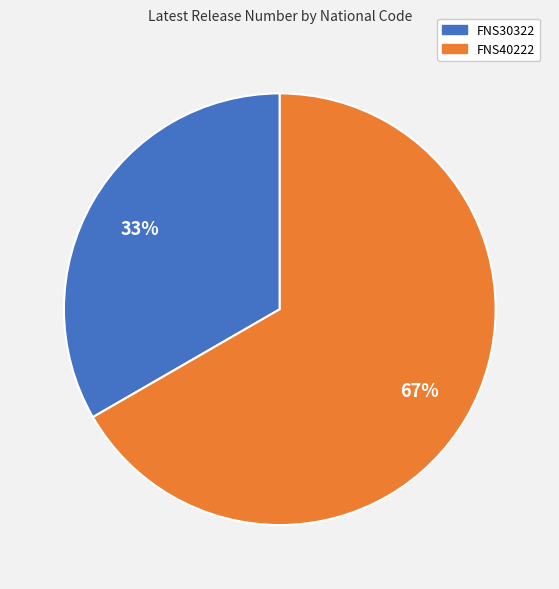

Which slice is the smallest?

FNS30322